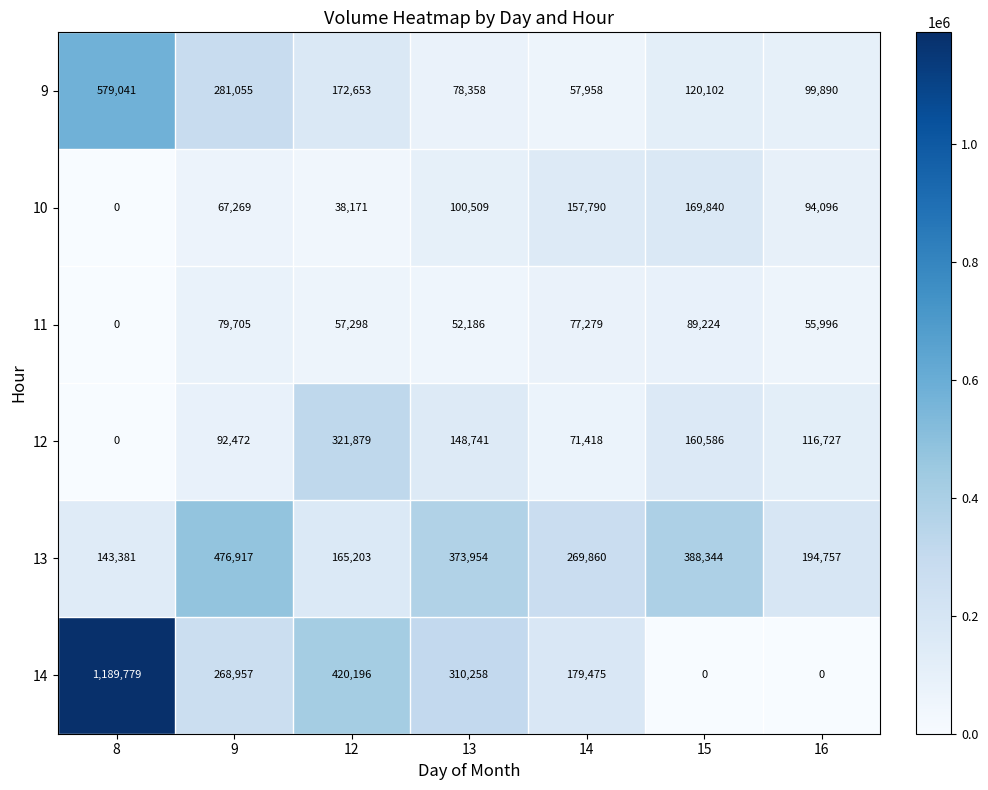

What is the greatest value displayed?

1189779